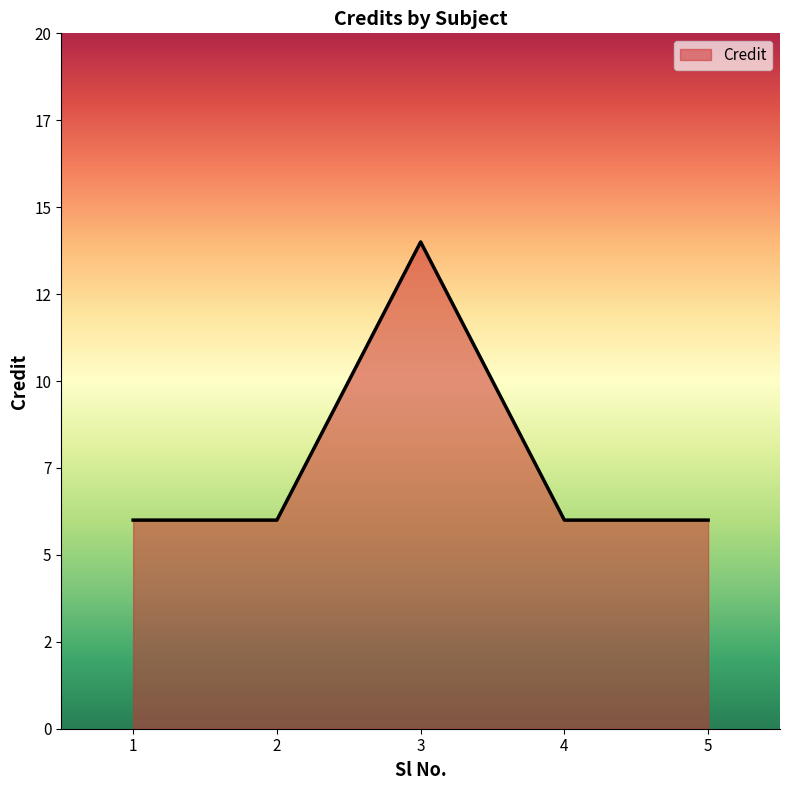

Does the chart display data point markers on the line(s)?

No